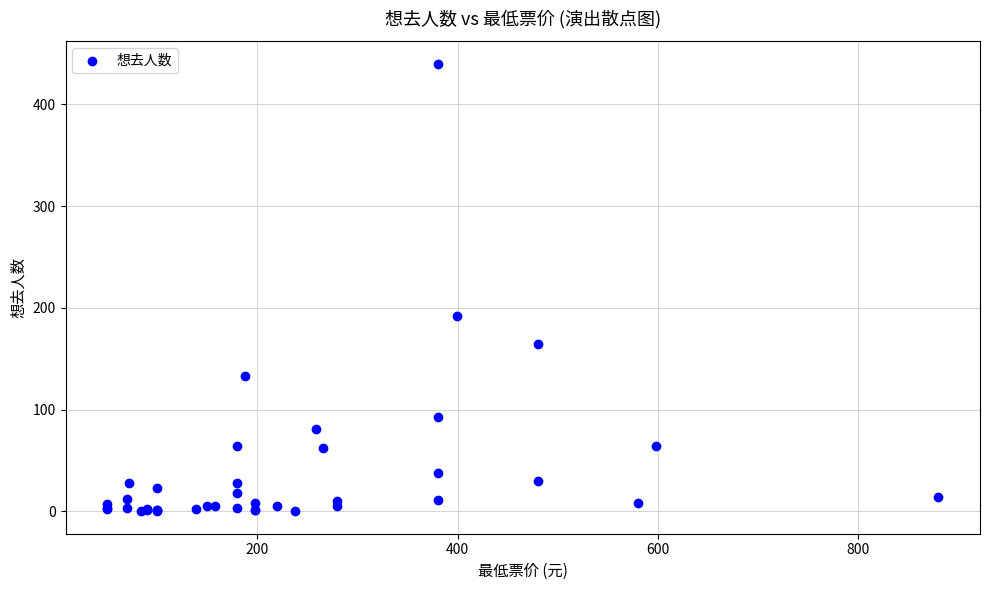

What Y value in the scatter plot is closest to 220?

192